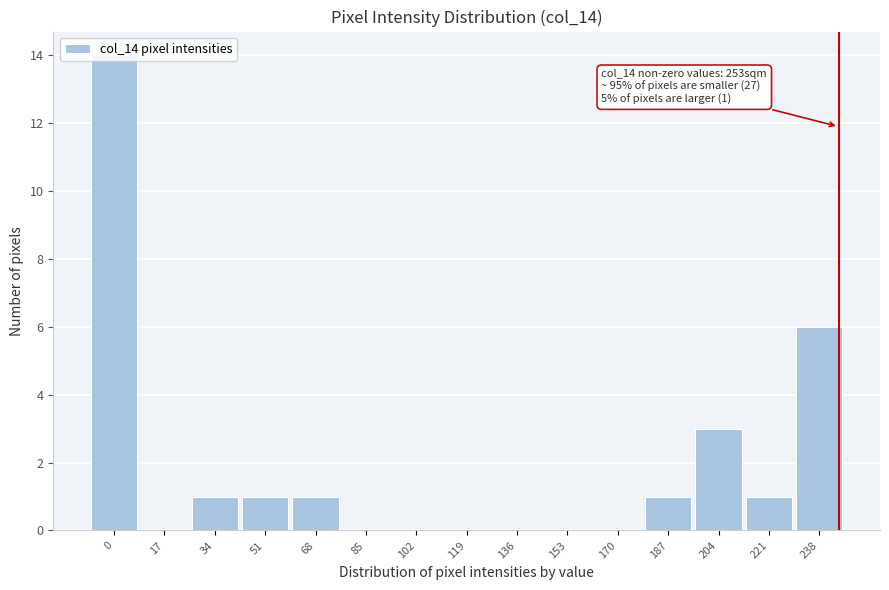

What is the maximum value shown in the chart?

14